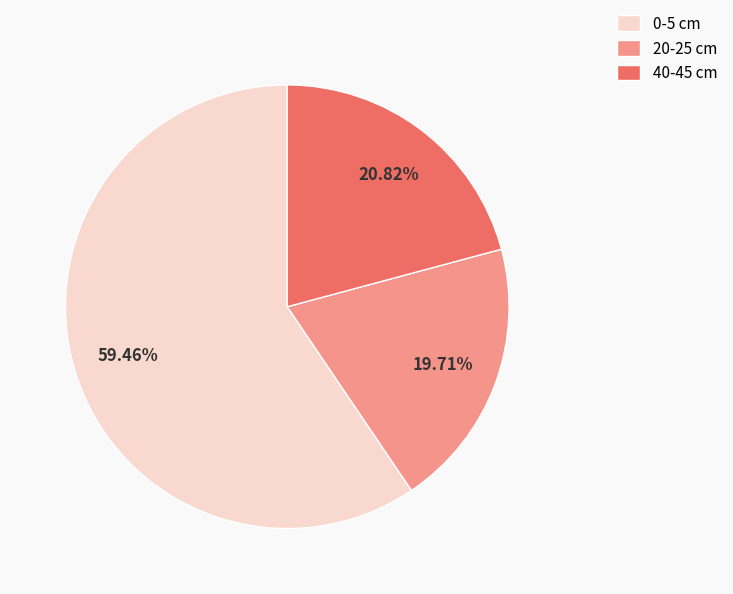

To the nearest percent, what is the difference between the largest and smallest slice percentages?

40%